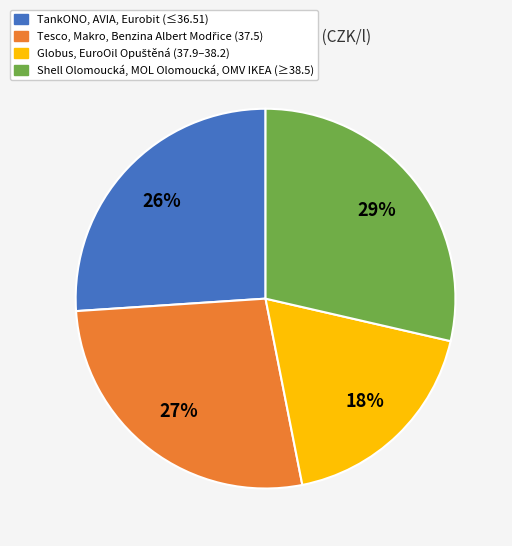

Does any single category account for the majority?

No